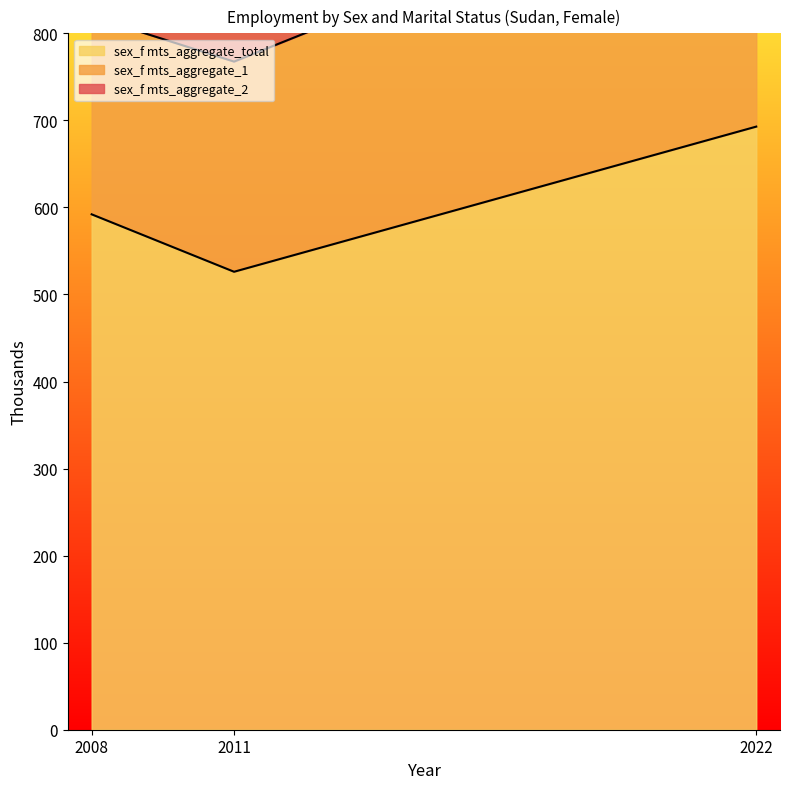

What are all the series names shown in the legend?

sex_f mts_aggregate_total, sex_f mts_aggregate_1, sex_f mts_aggregate_2